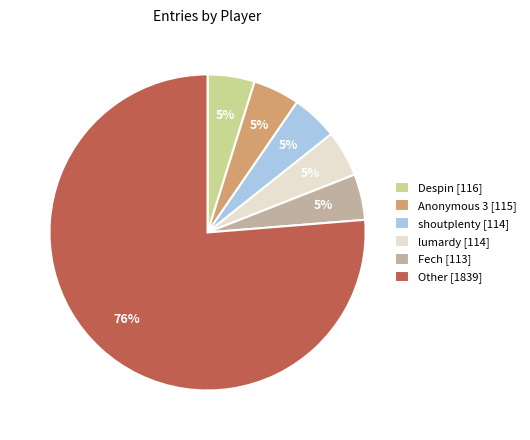

Does any single category account for the majority?

Yes